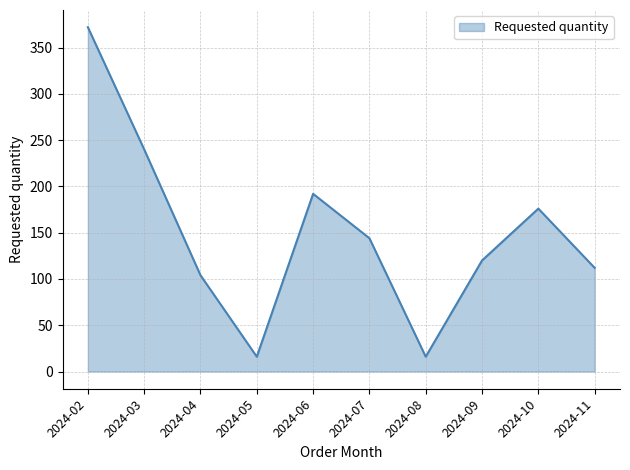

Is it true that the value at 2024-04 is 104?

True